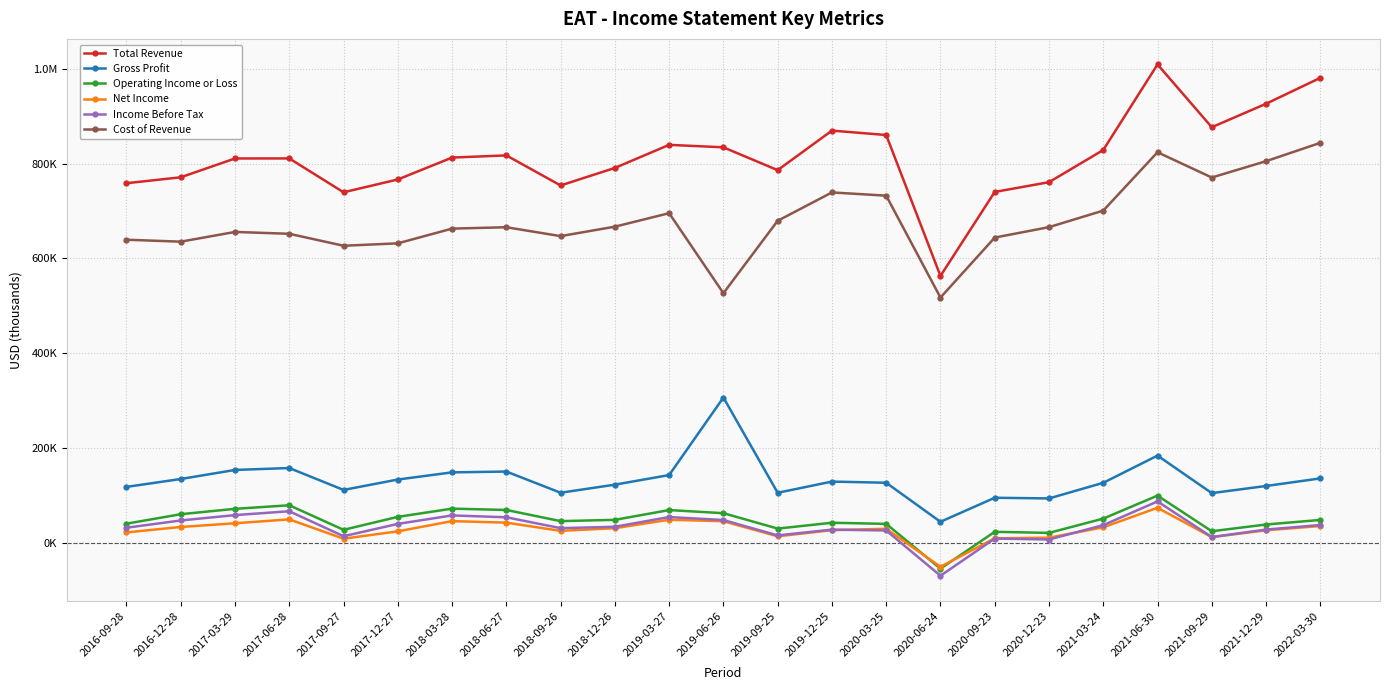

At which label does Gross Profit first exceed 127700?

2016-12-28